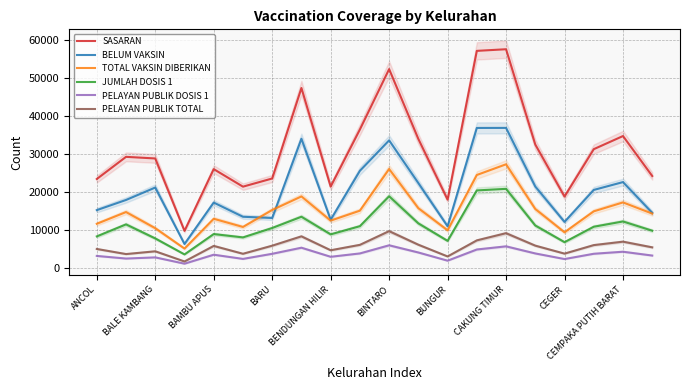

True or false: TOTAL VAKSIN DIBERIKAN has a value of 10382 at BALE KAMBANG.

True